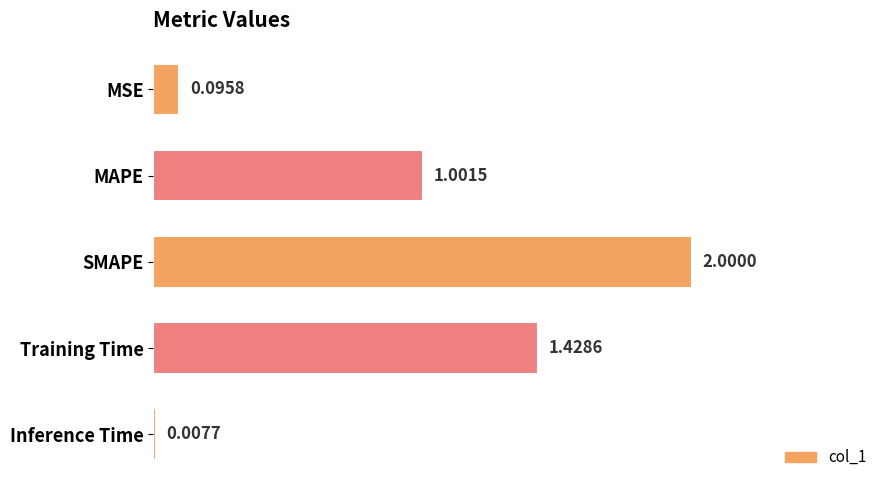

At which category does the chart reach its peak across all series?

SMAPE